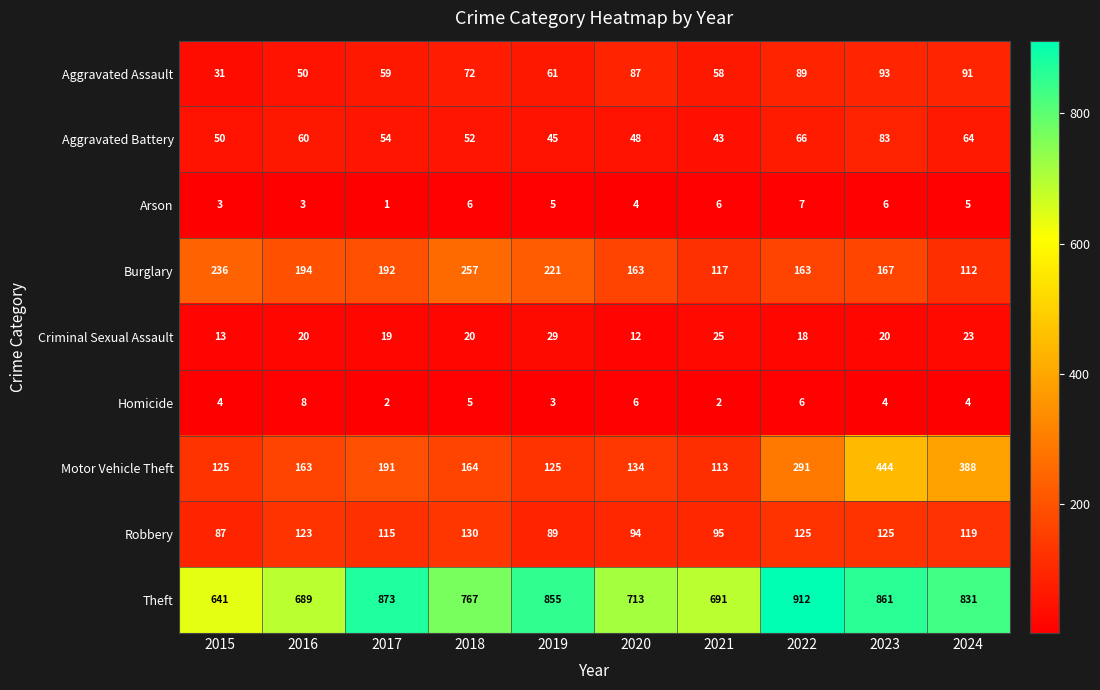

At which label is Aggravated Battery closest to 63?

2024